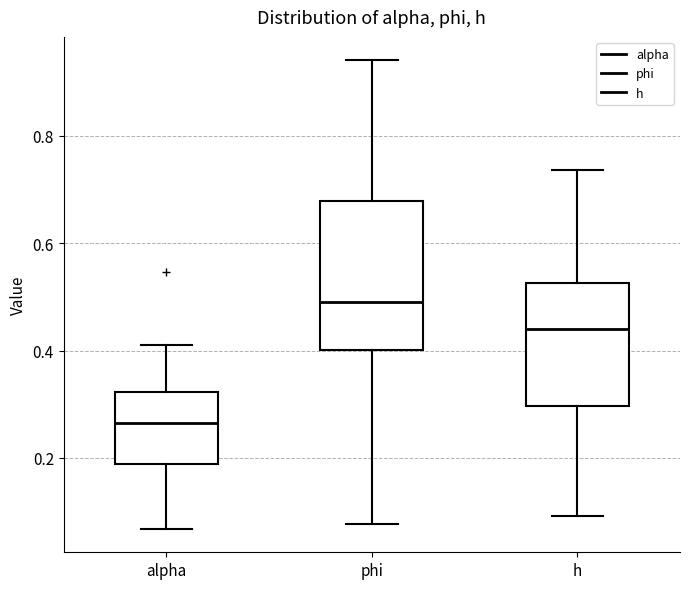

Comparing the boxes themselves (not the whiskers), which one is the tallest?

phi